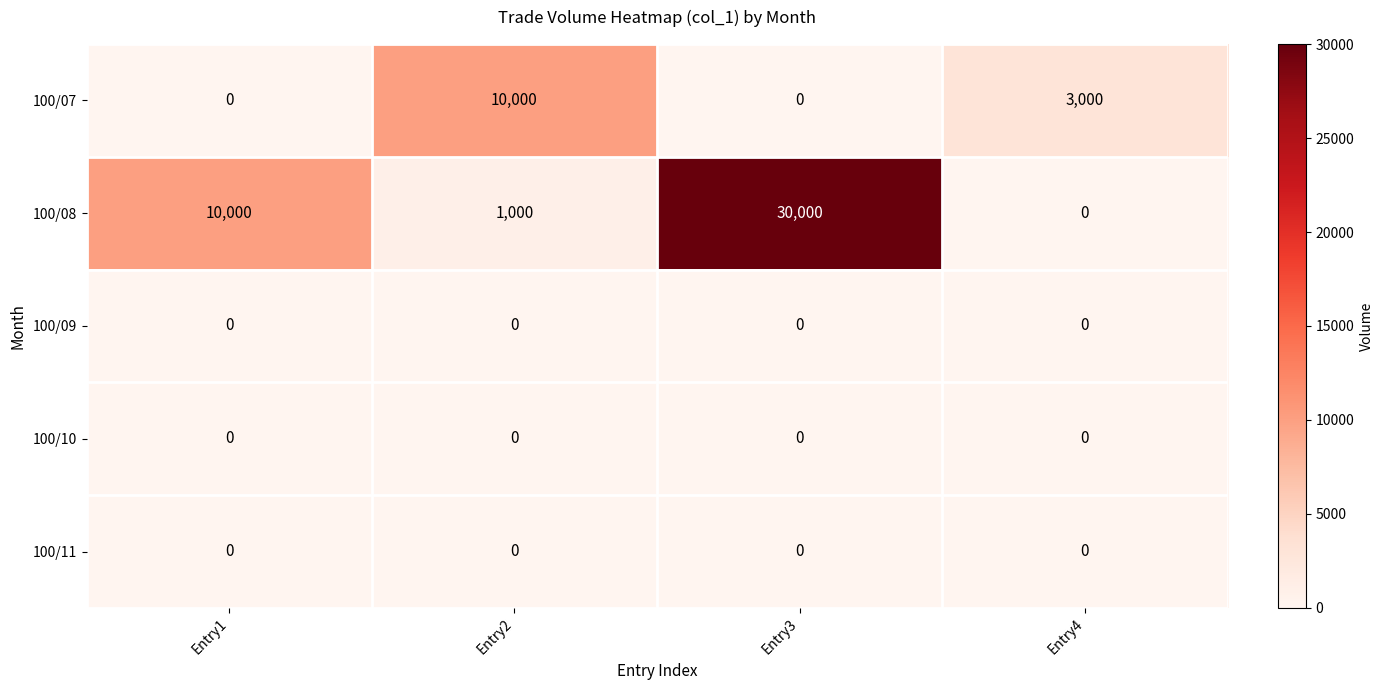

What is the maximum value shown in the chart?

30000